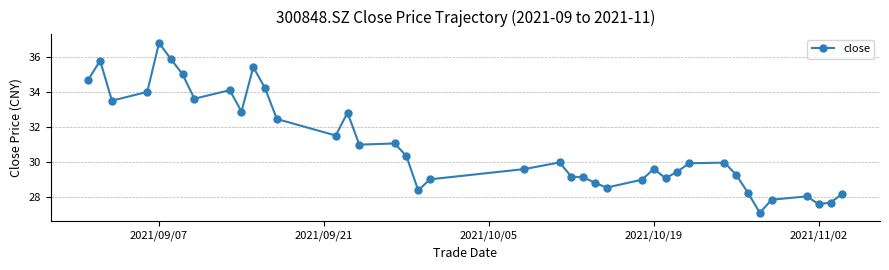

What is the minimum value shown in the chart?

27.1